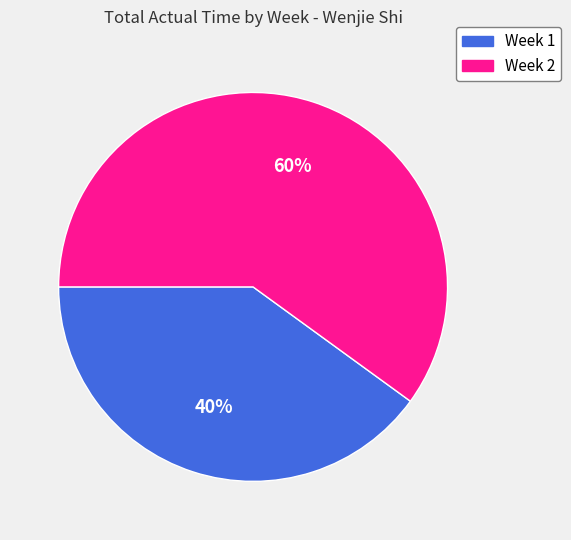

Does Week 2 represent more than half of the total?

Yes